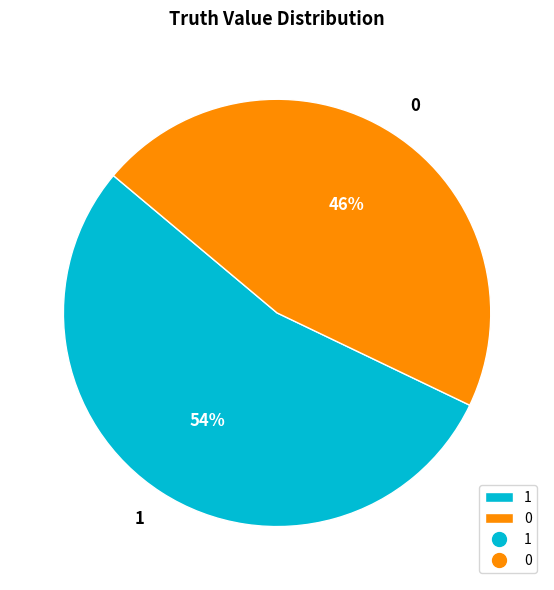

What is the ratio of the value at 1 to the value at 0?

1.2